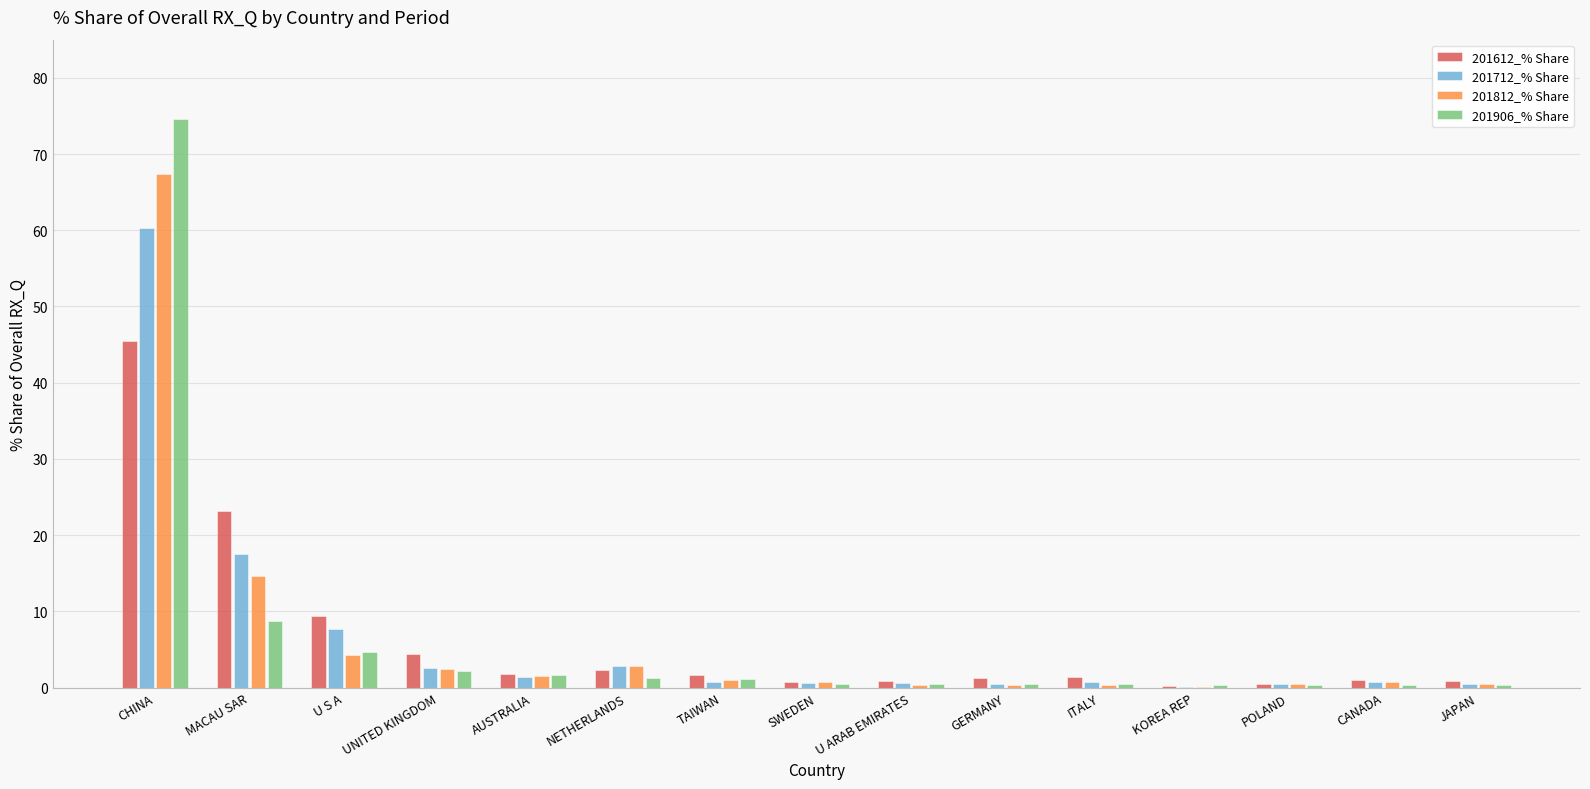

What is the difference between the 201712_% Share values at CHINA and TAIWAN?

59.5